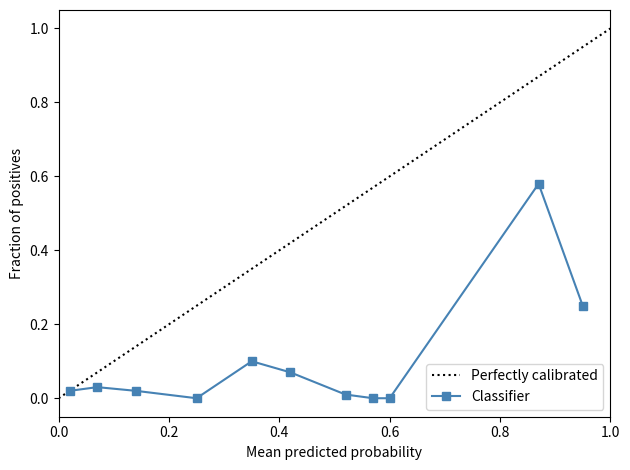

What is the maximum value for Perfectly calibrated?

1.0